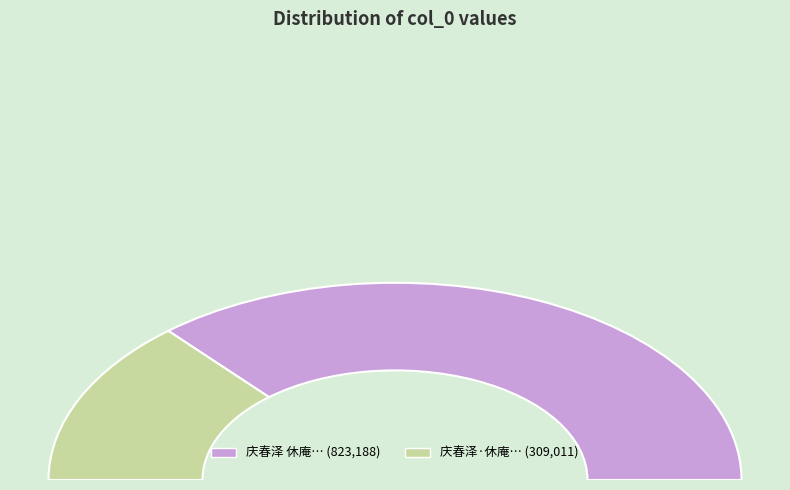

Which slice is the smallest?

庆春泽·休庵审予致疾之由，秘不示人，惧传之徒取谑也，词有佛心，戏和以忏此厄